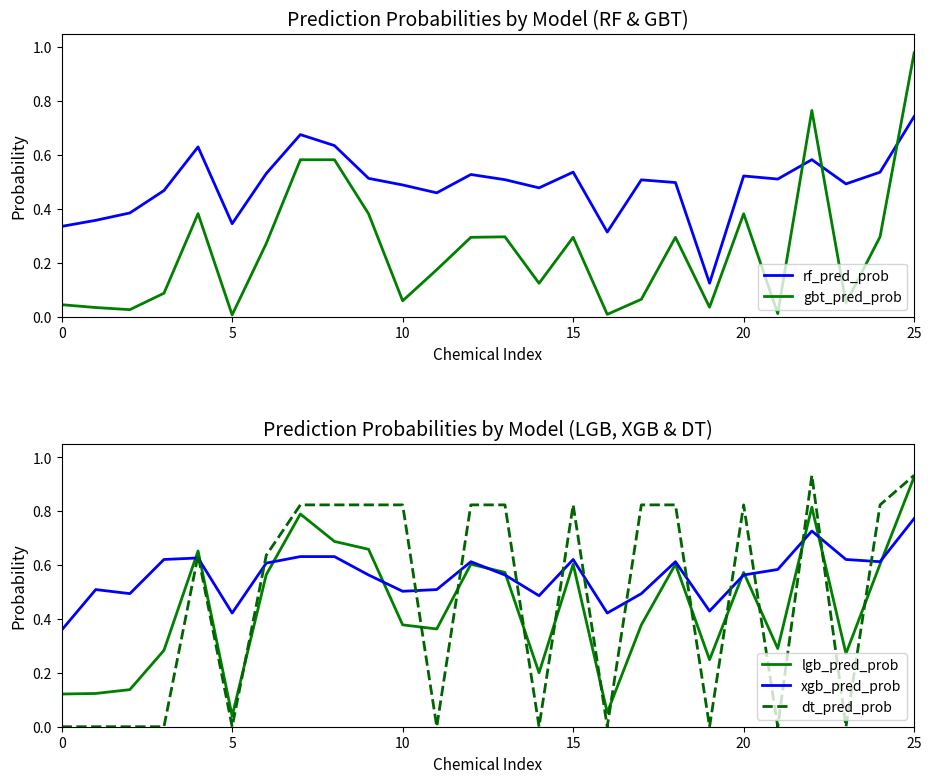

After their last crossing, which series has the higher values: dt_pred_prob or lgb_pred_prob?

dt_pred_prob